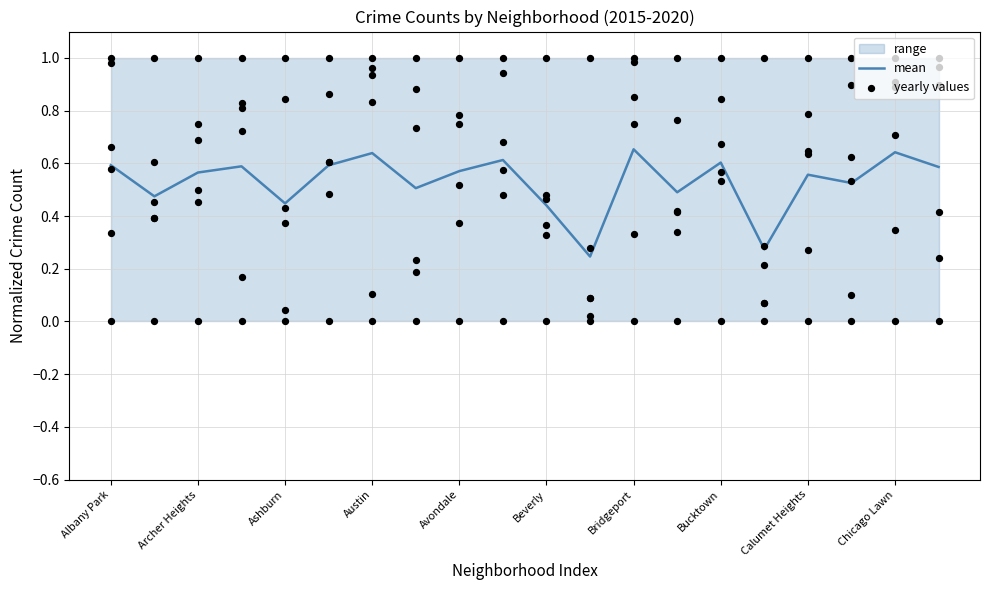

Which has a higher value, 15 or Beverly?

Beverly